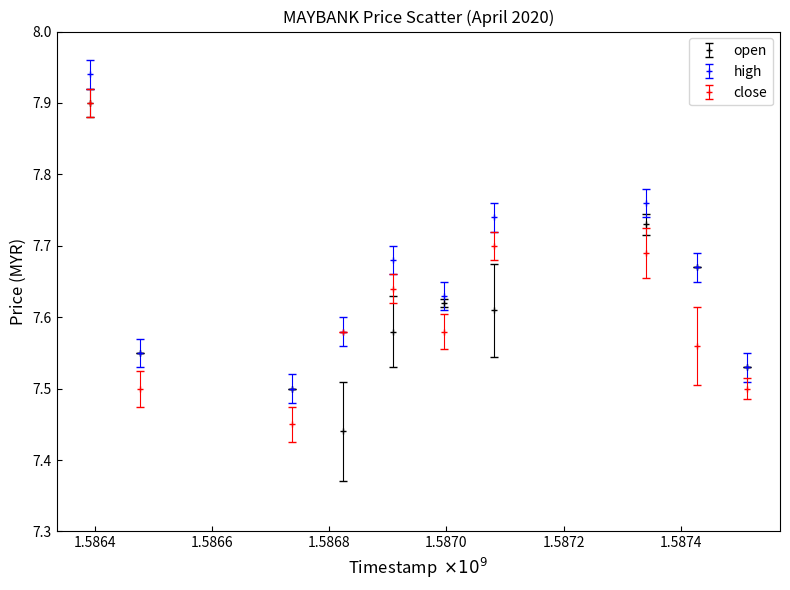

How many interior local peaks does the close series have?

2